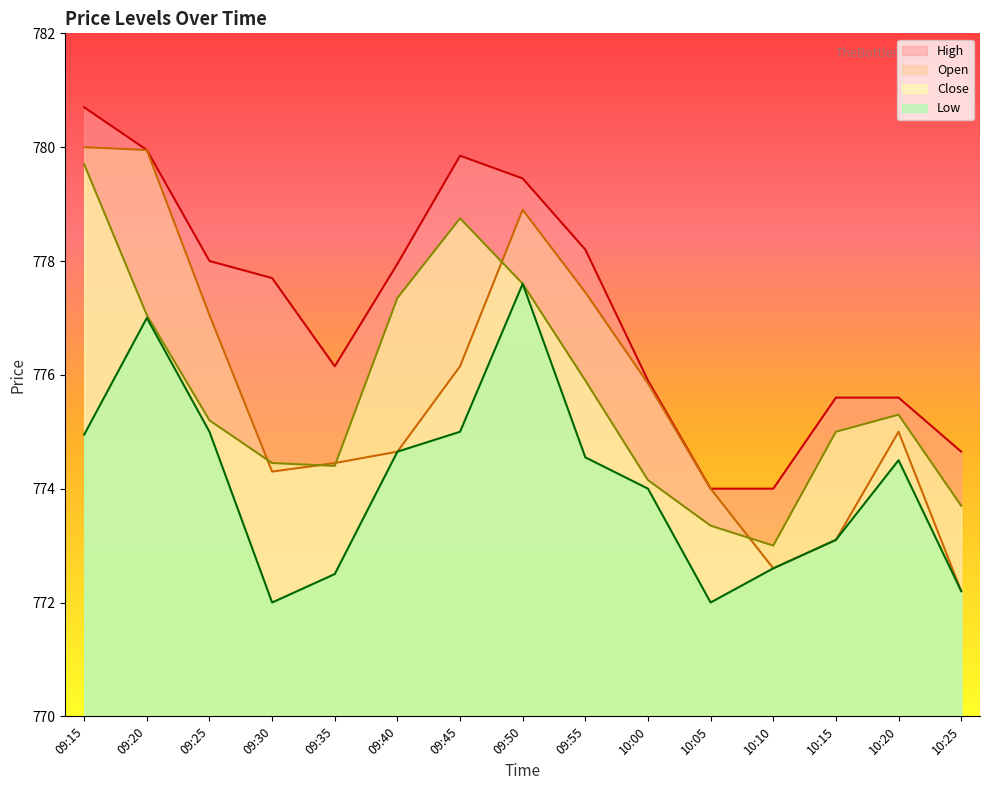

True or false: Open has a value of 297.1 at 09:45.

False